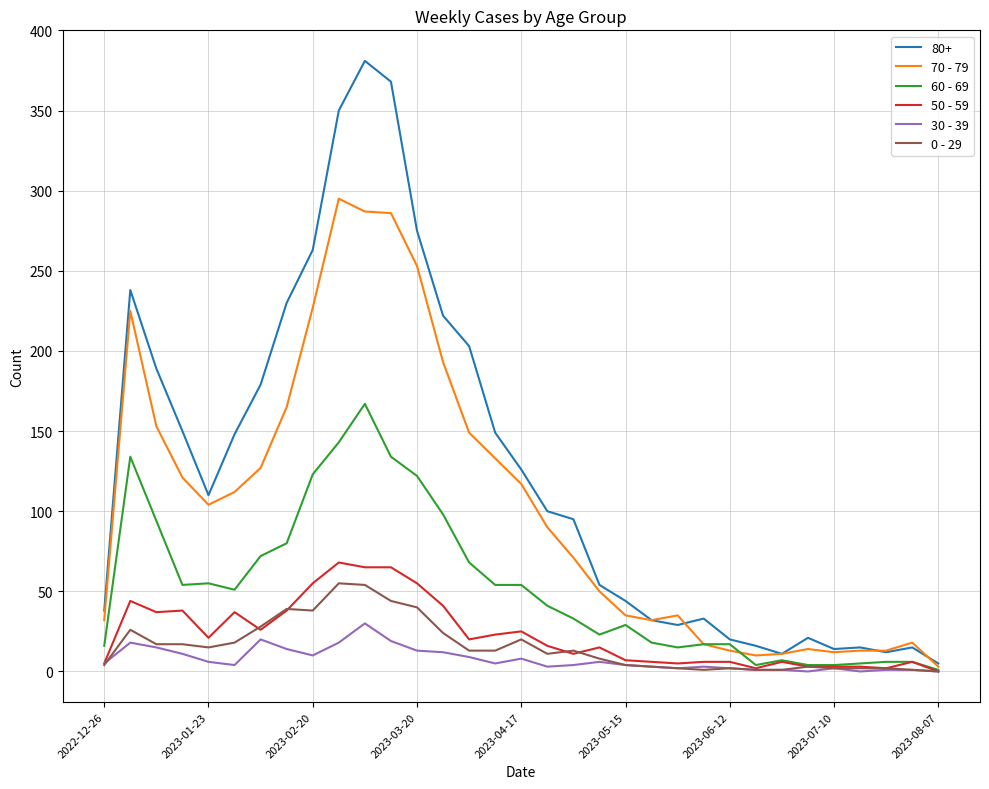

Which series has the largest range (max minus min)?

80+